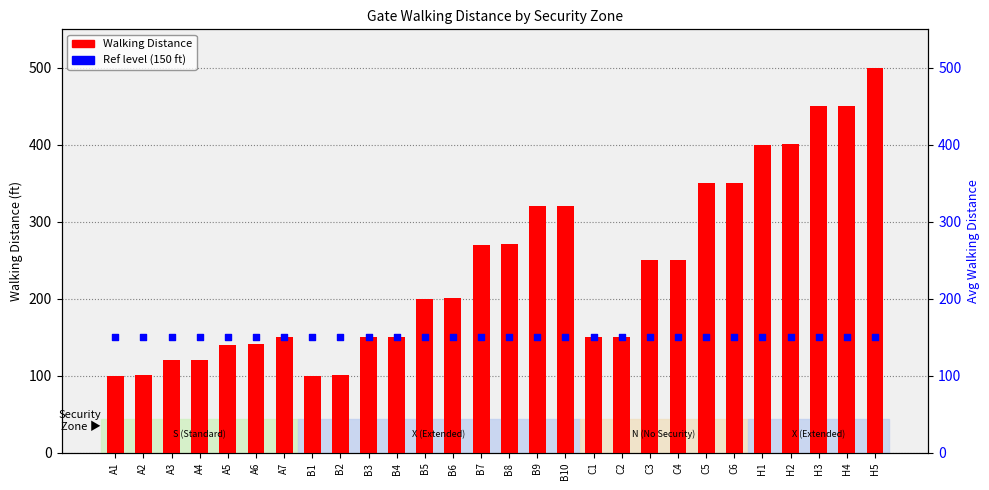

At how many categories does at least one series exceed 348?

7